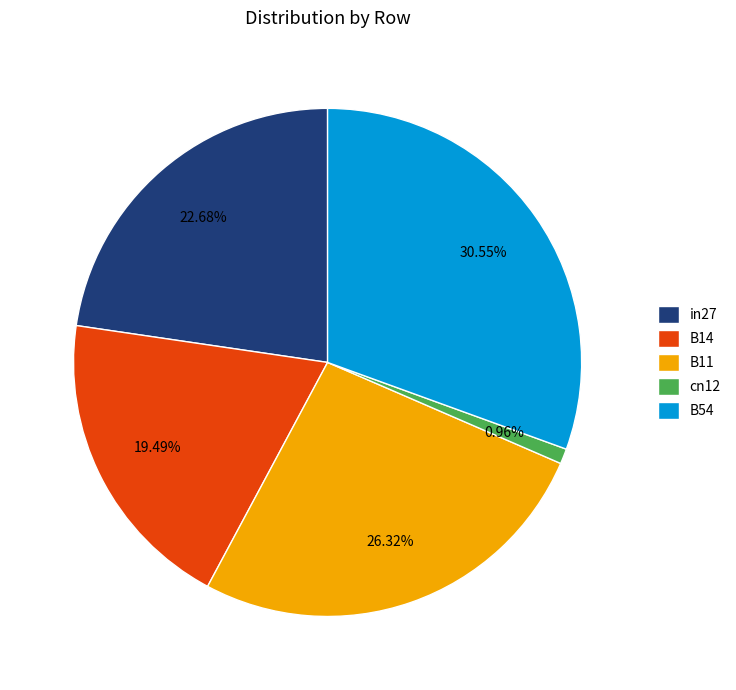

Combined, do B14 and cn12 account for over 50%?

No